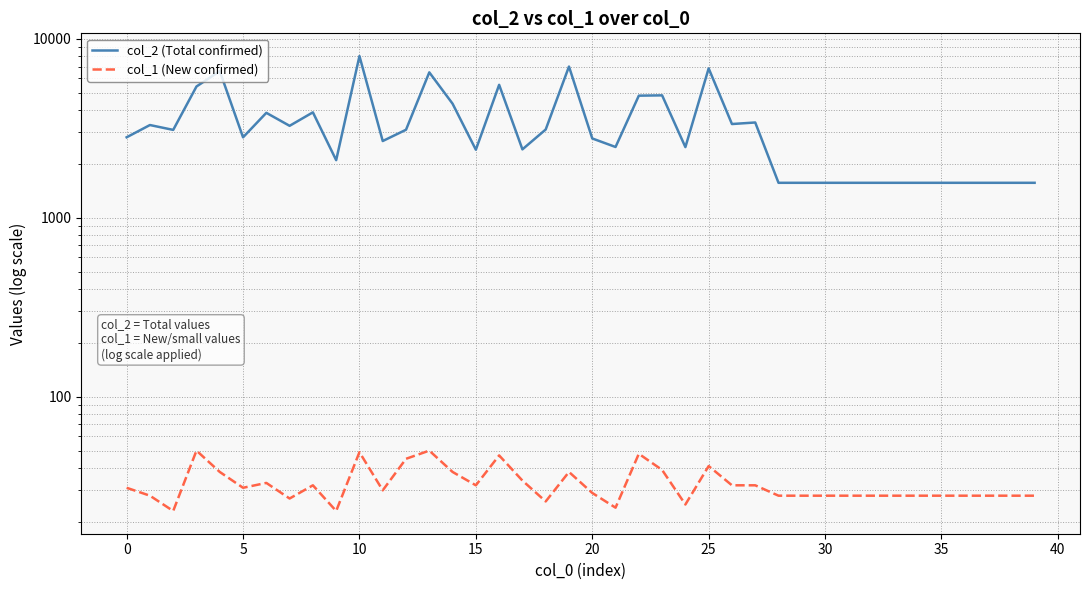

How many values in the col_2 (Total confirmed) series are below 2816?

20